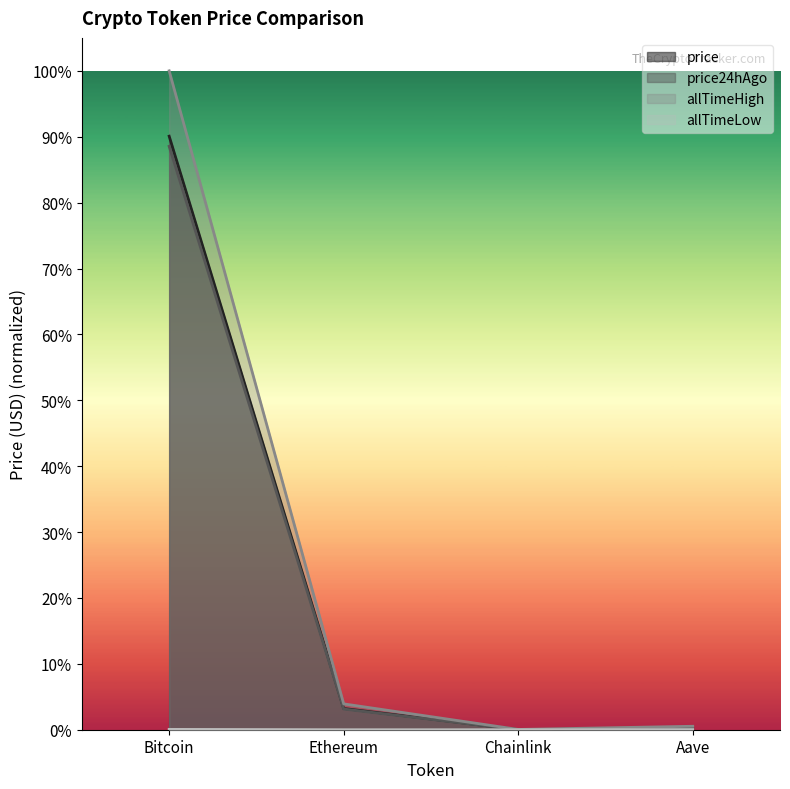

Reading right to left, extract all data points from this chart.

price: Aave=0.0	Chainlink=0.0	Ethereum=0.0	Bitcoin=0.9
price24hAgo: Aave=0.0	Chainlink=0.0	Ethereum=0.0	Bitcoin=0.9
allTimeHigh: Aave=0.0	Chainlink=0.0	Ethereum=0.0	Bitcoin=1.0
allTimeLow: Aave=0.0	Chainlink=0.0	Ethereum=0.0	Bitcoin=0.0